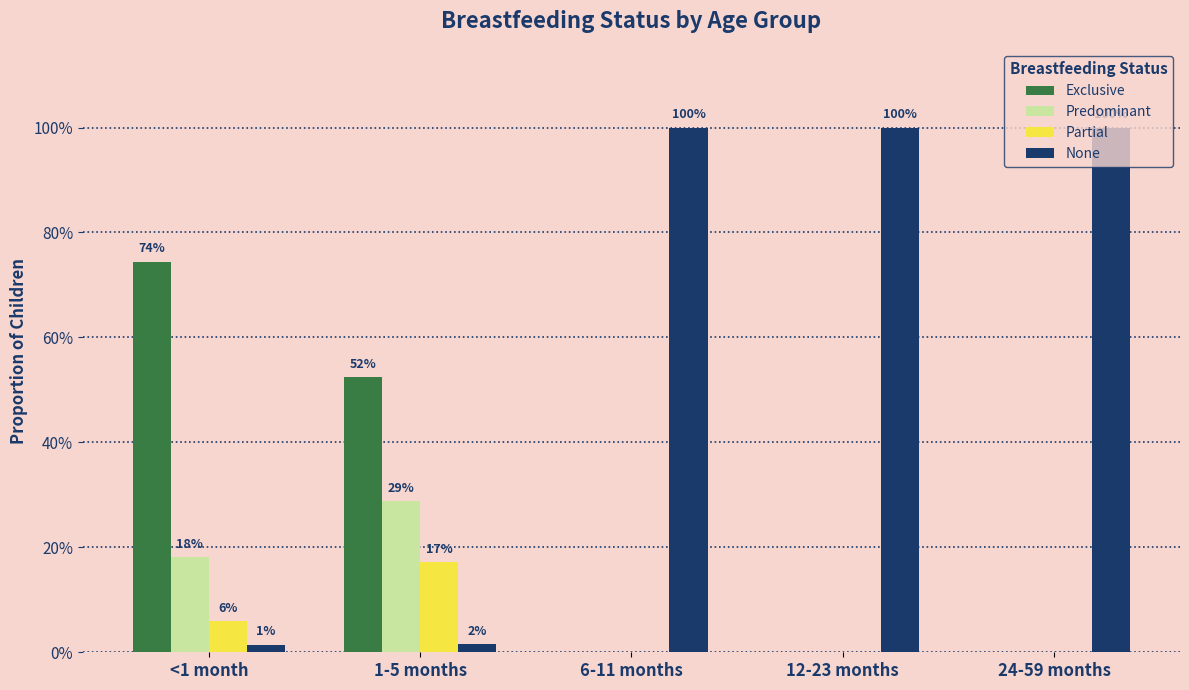

The None series shows 1.0 at 6-11 months. True or false?

True